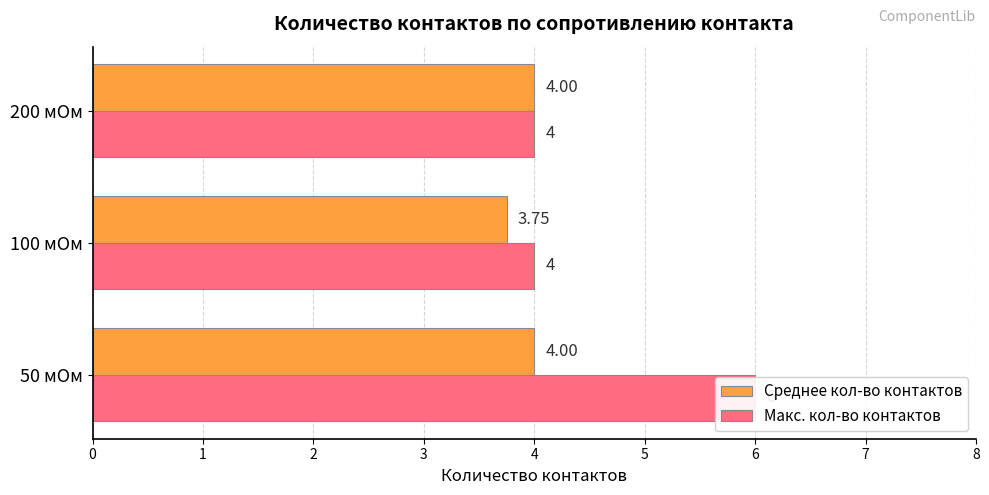

The Среднее кол-во контактов series shows 4.0 at 50 мОм. True or false?

True